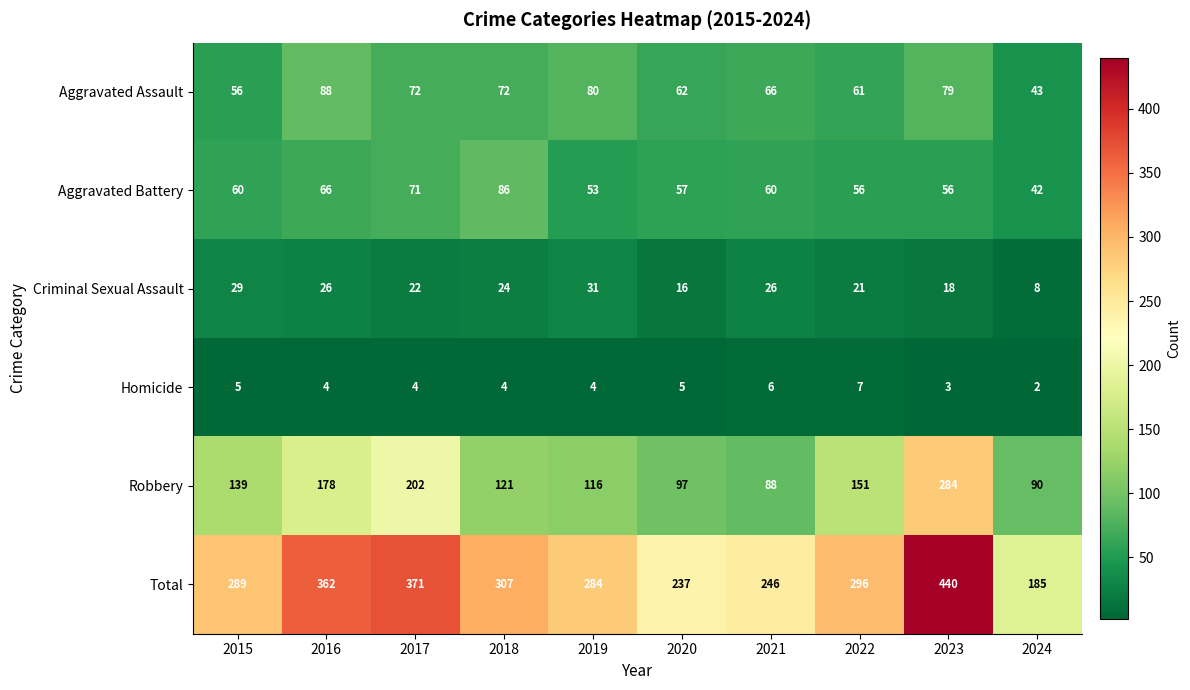

What is the sum of the Aggravated Assault values at 2015 and 2023?

135